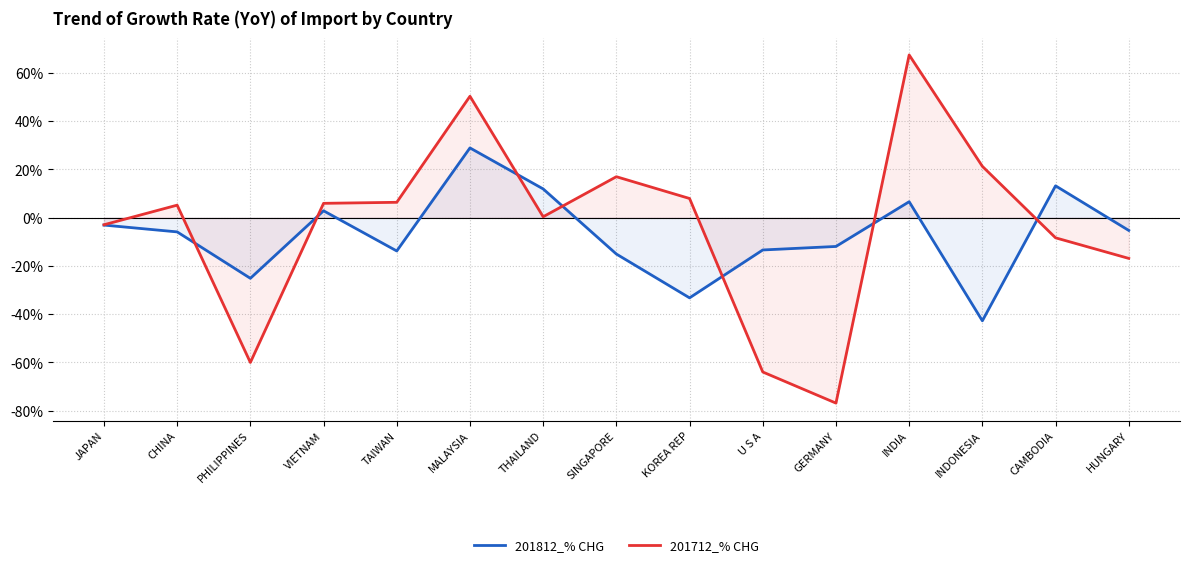

How many values in 201812_% CHG are below zero?

10